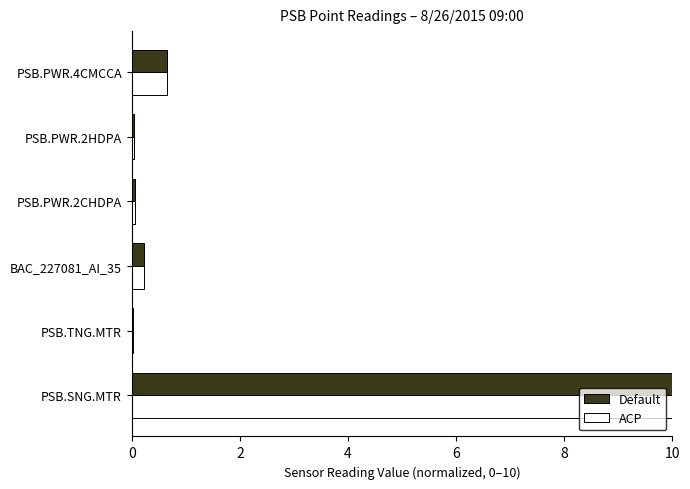

What is the sum of the ACP values at BAC_227081_AI_35 and PSB.PWR.4CMCCA?

0.9